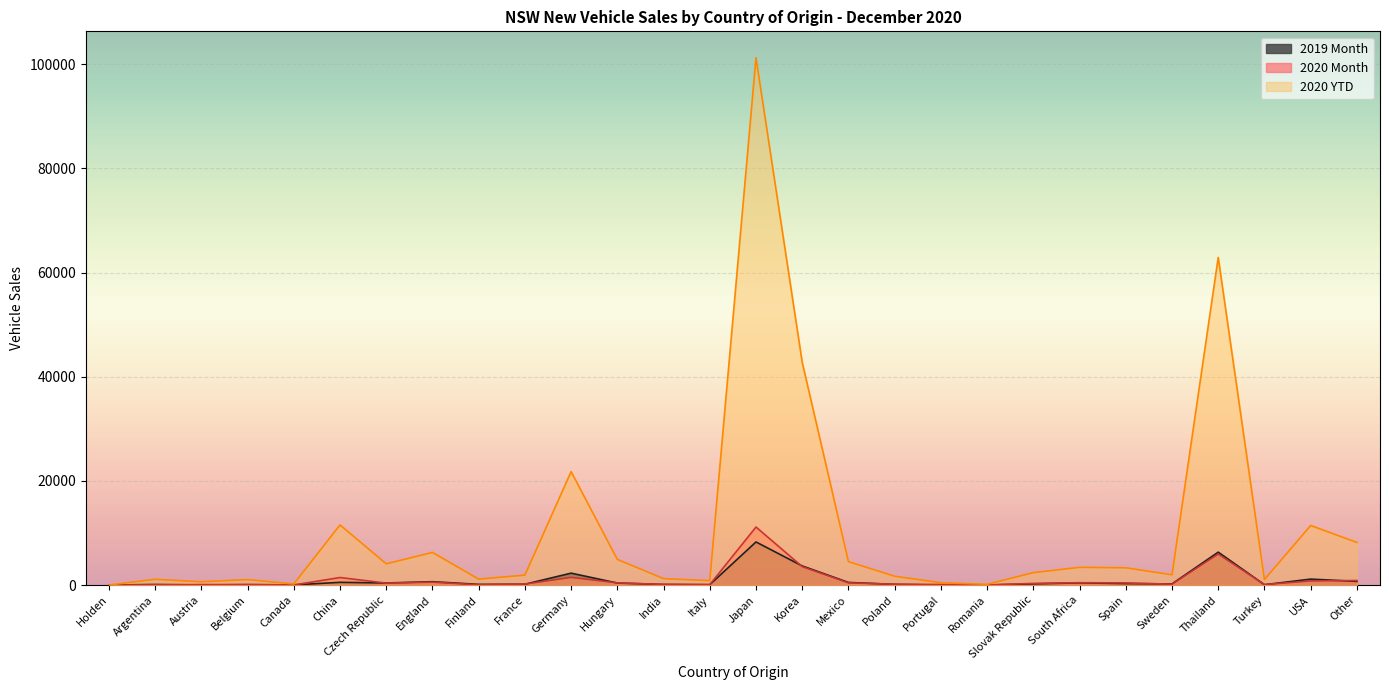

What is the average value of the 2019 Month series?

959